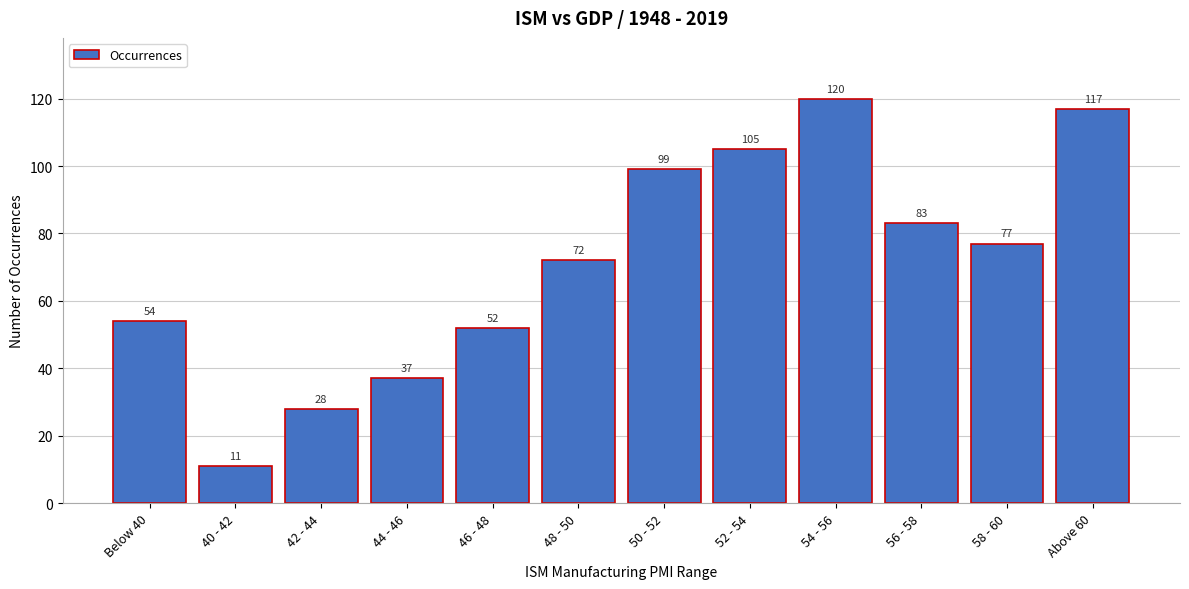

Reading left to right, extract all data points from this chart.

54	11	28	37	52	72	99	105	120	83	77	117